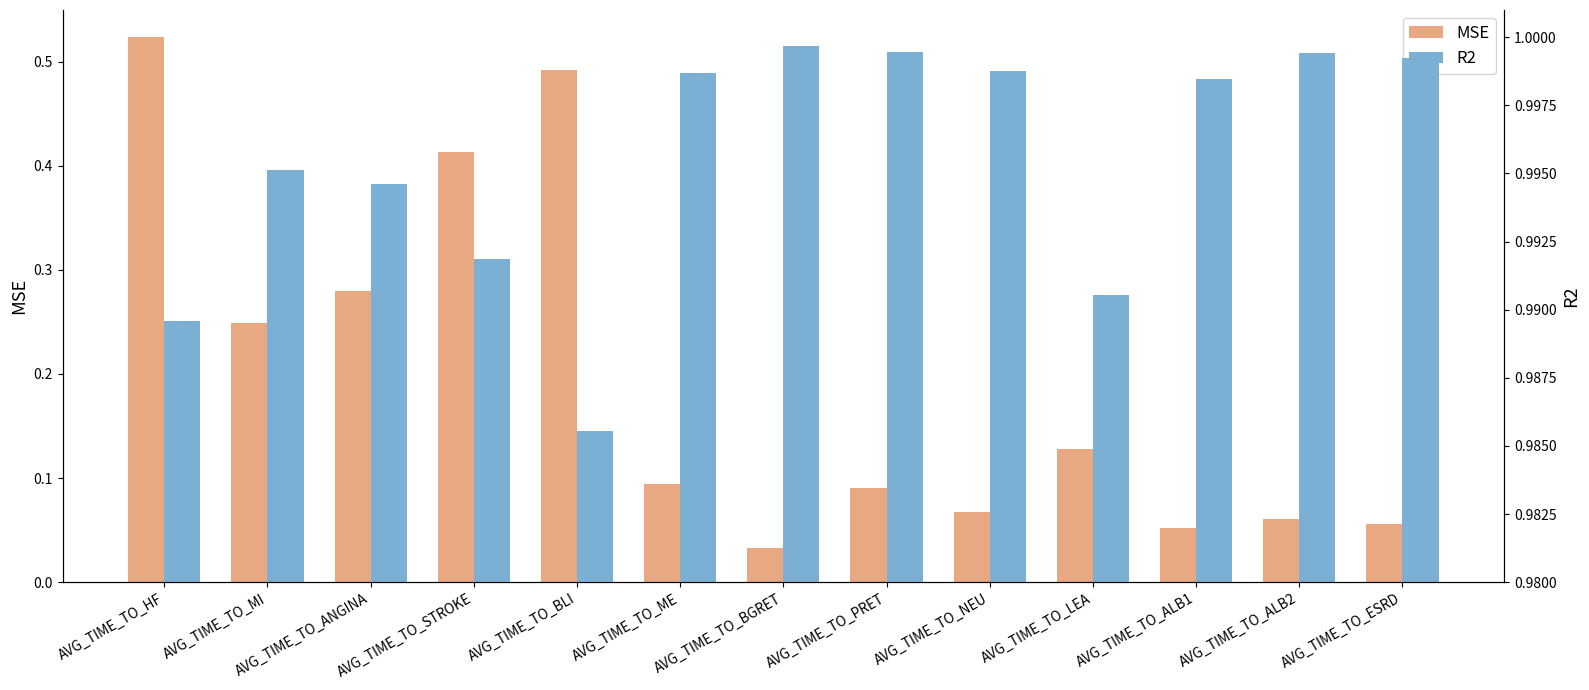

What is the value of the R2 bar at the 5th from the left?

1.0